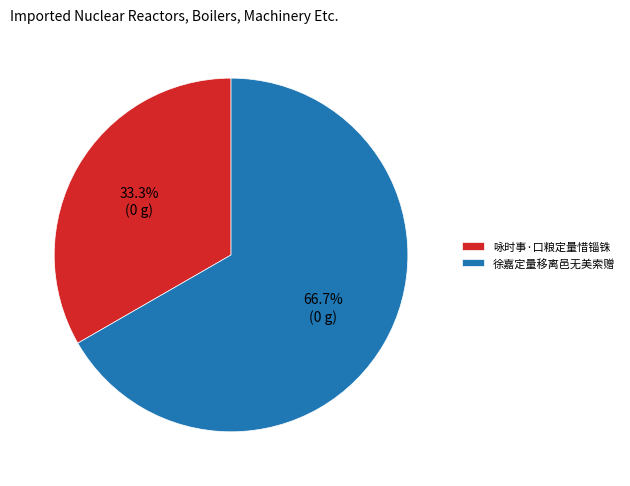

What is the total percentage of 徐嘉定量移离邑无美索赠 and 咏时事·口粮定量惜锱铢?

100.0%